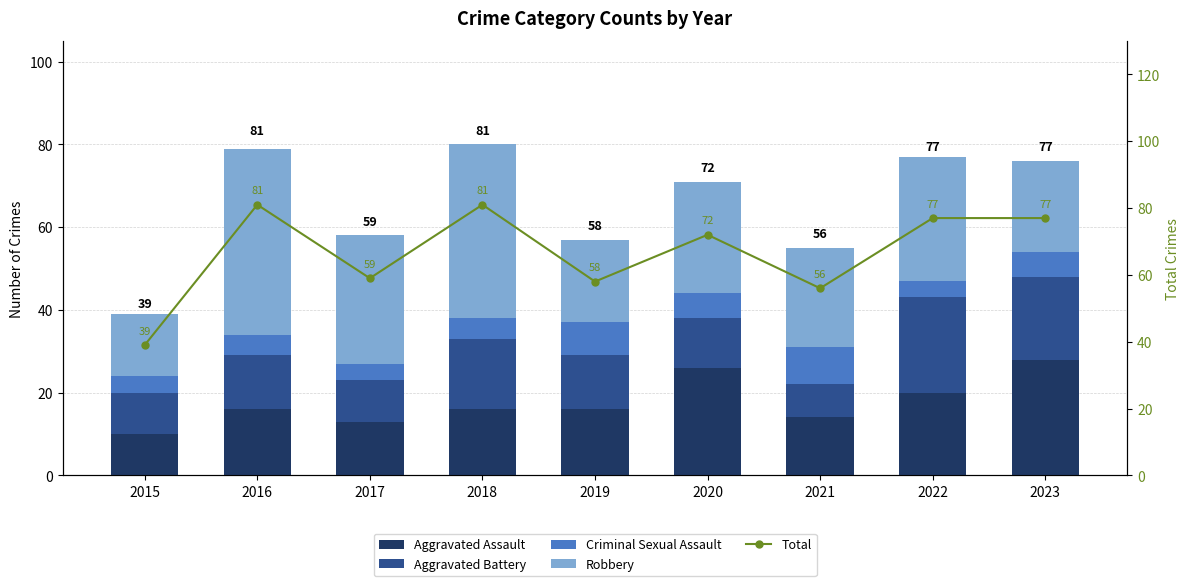

At 2018, list the series in order from largest to smallest.

Total, Robbery, Aggravated Battery, Aggravated Assault, Criminal Sexual Assault